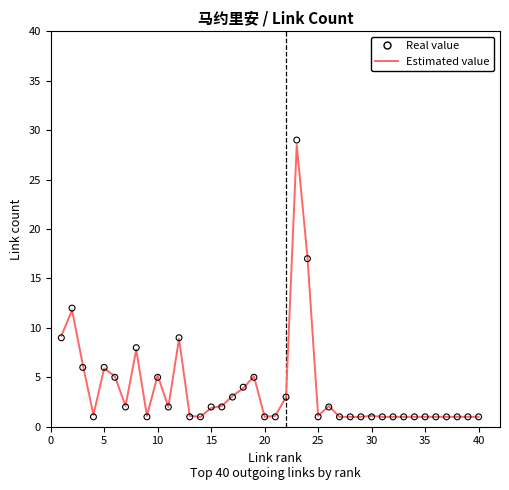

Is the value of Real value at 31 greater than the value of Estimated value at 24?

No